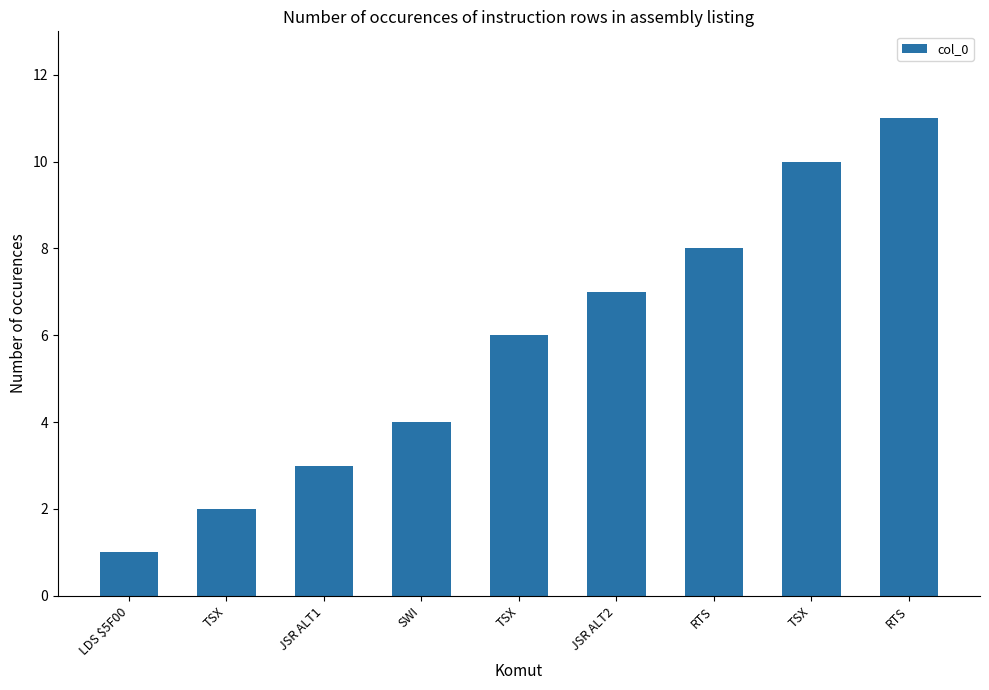

How many values are below 6?

4